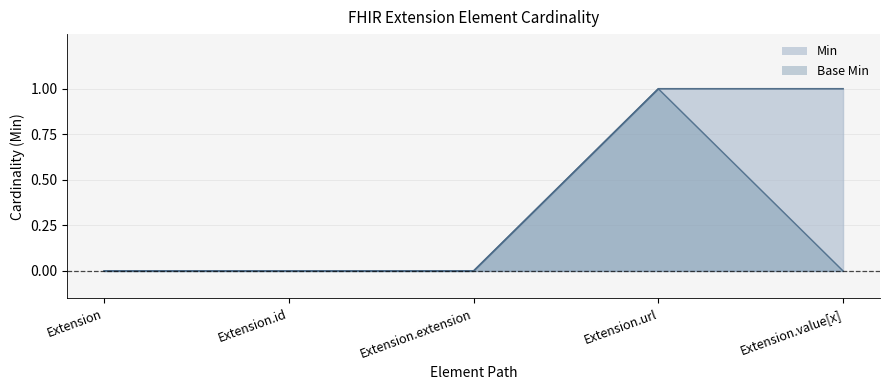

What is the value of the Base Min point at the 4th from the left?

1